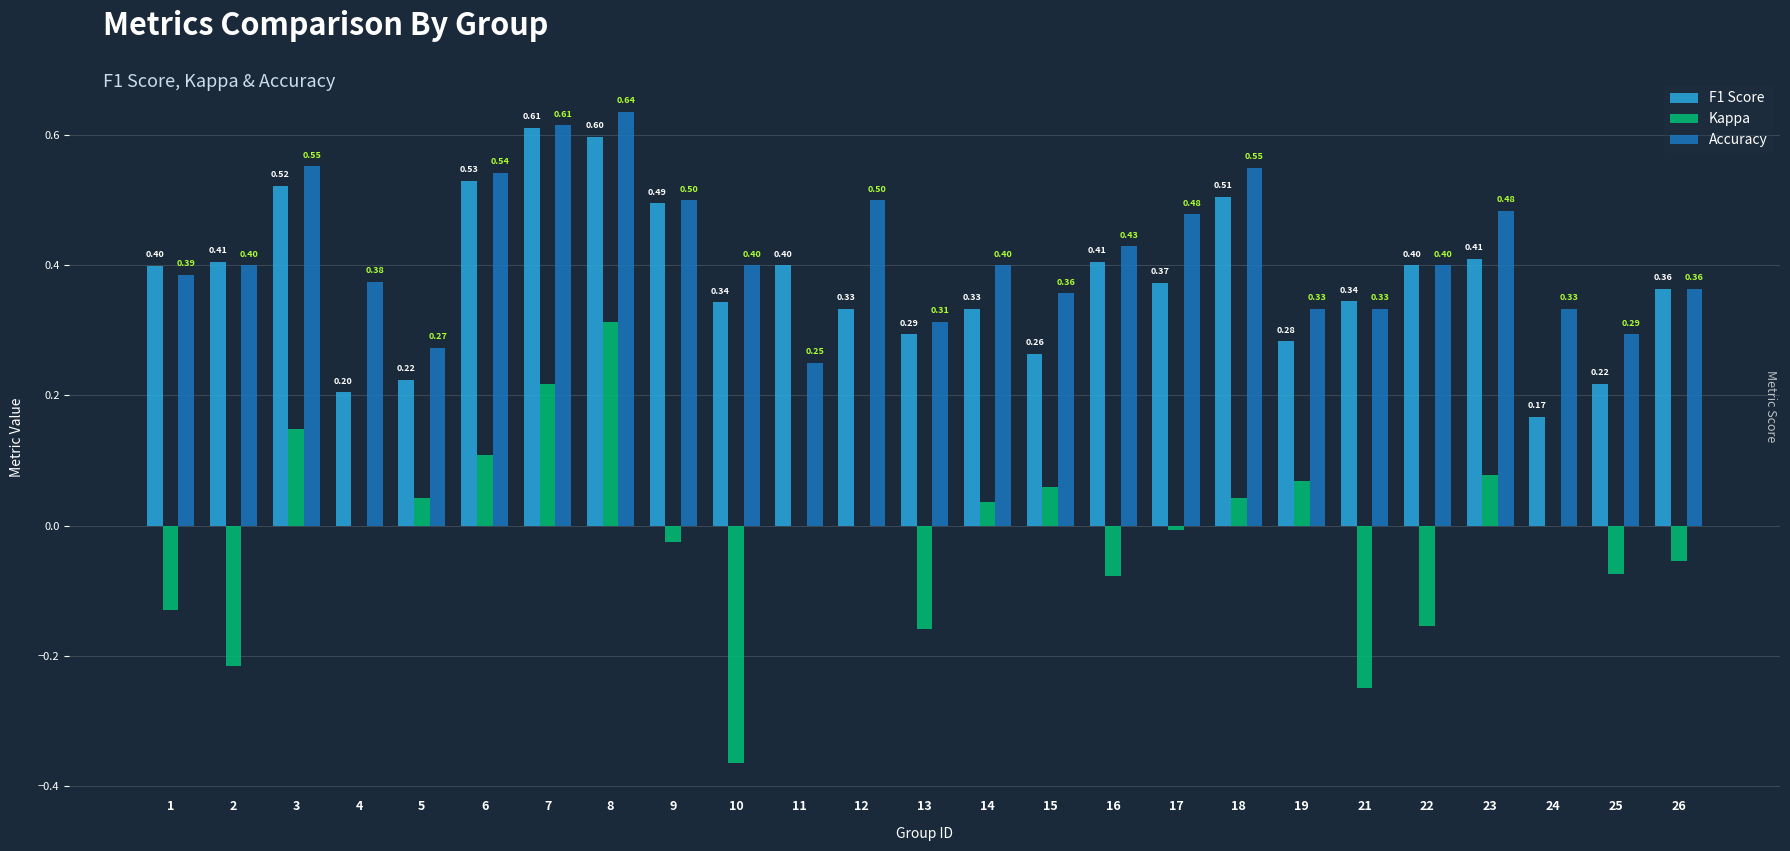

Is the value of Accuracy at 4 greater than the value of Kappa at 10?

Yes